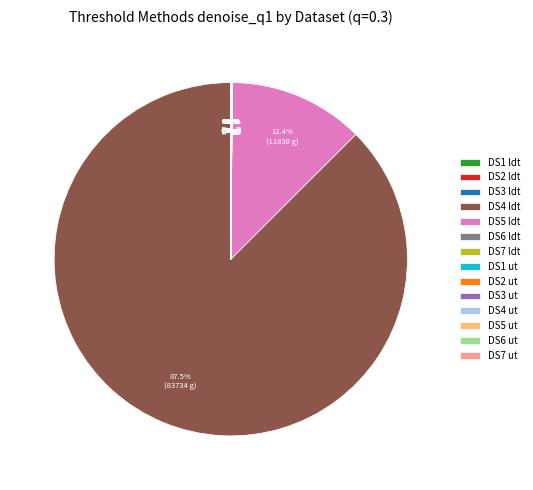

Which category accounts for the majority?

DS4 ldt